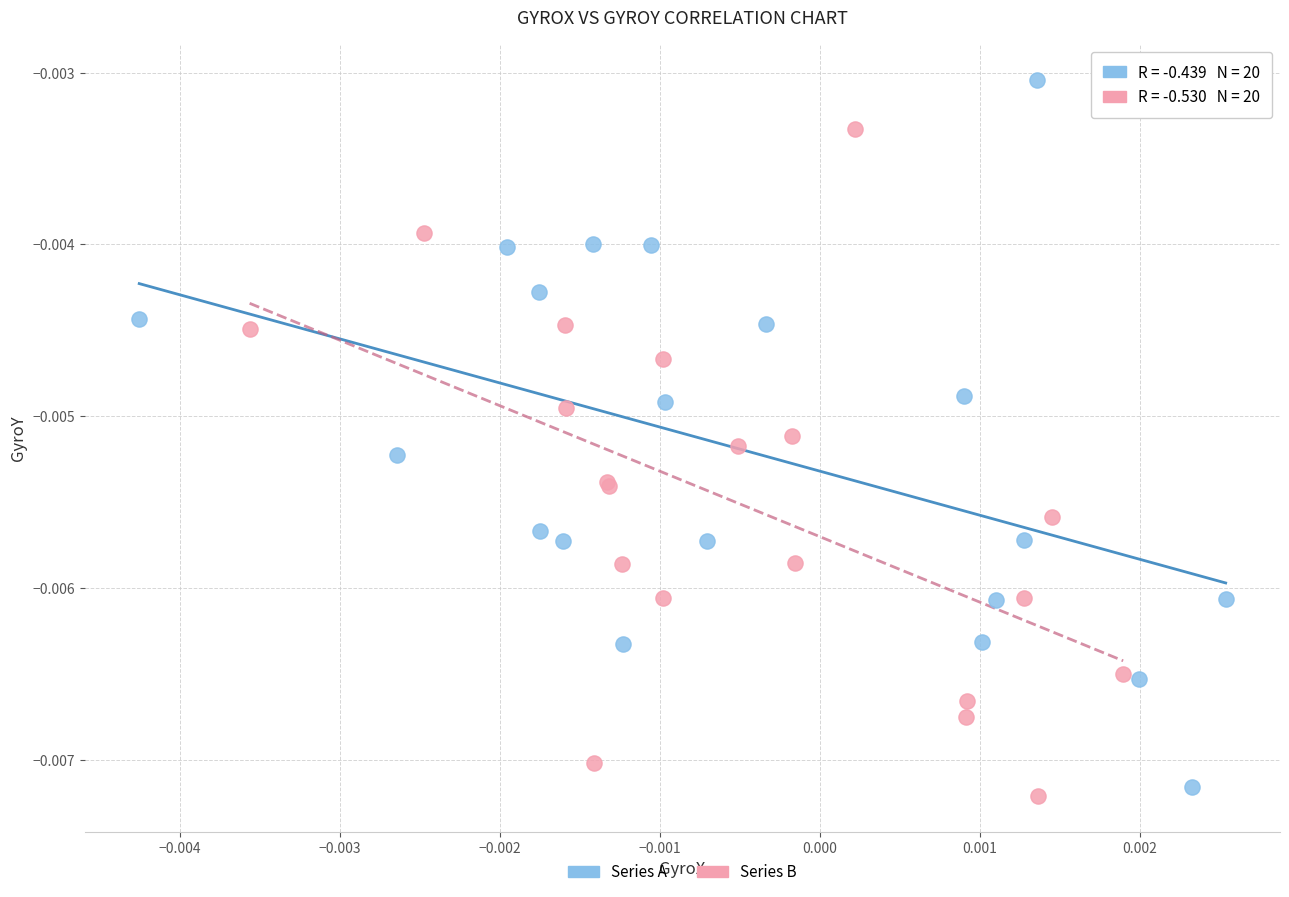

Which series has the largest Y range (max minus min)?

Series A